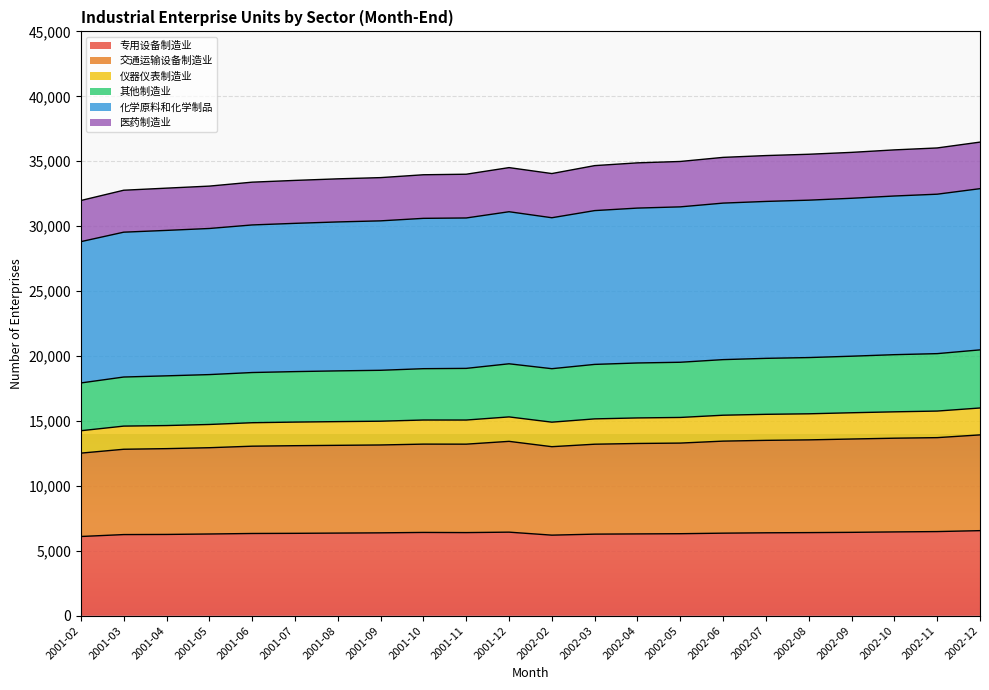

What is the maximum value for 专用设备制造业?

6548